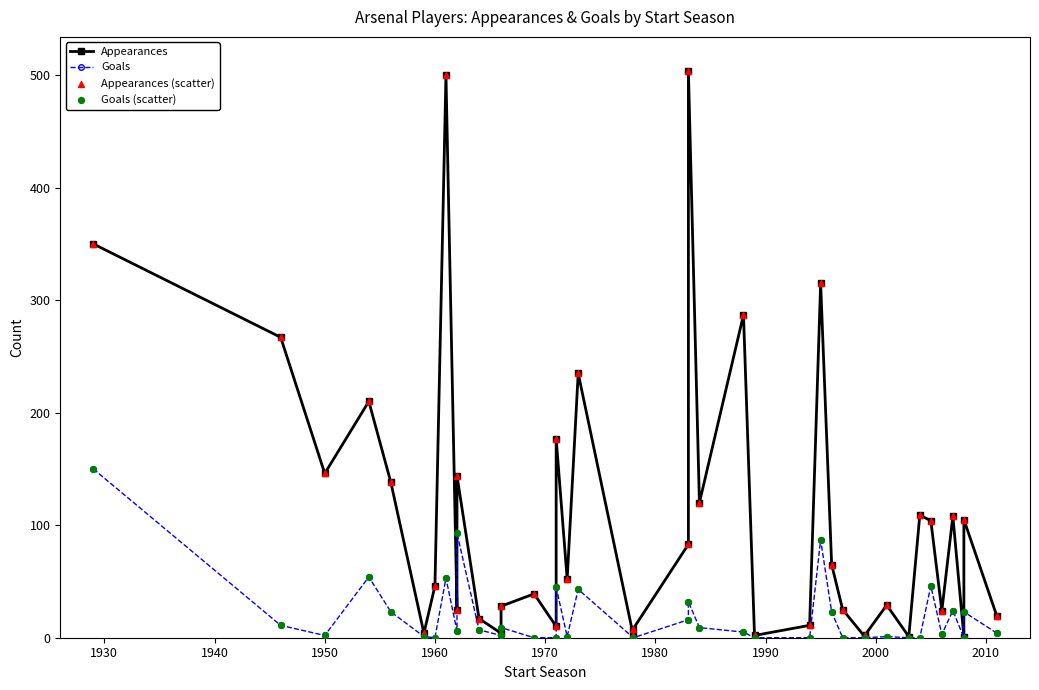

Which series has the widest spread of Y values?

Appearances